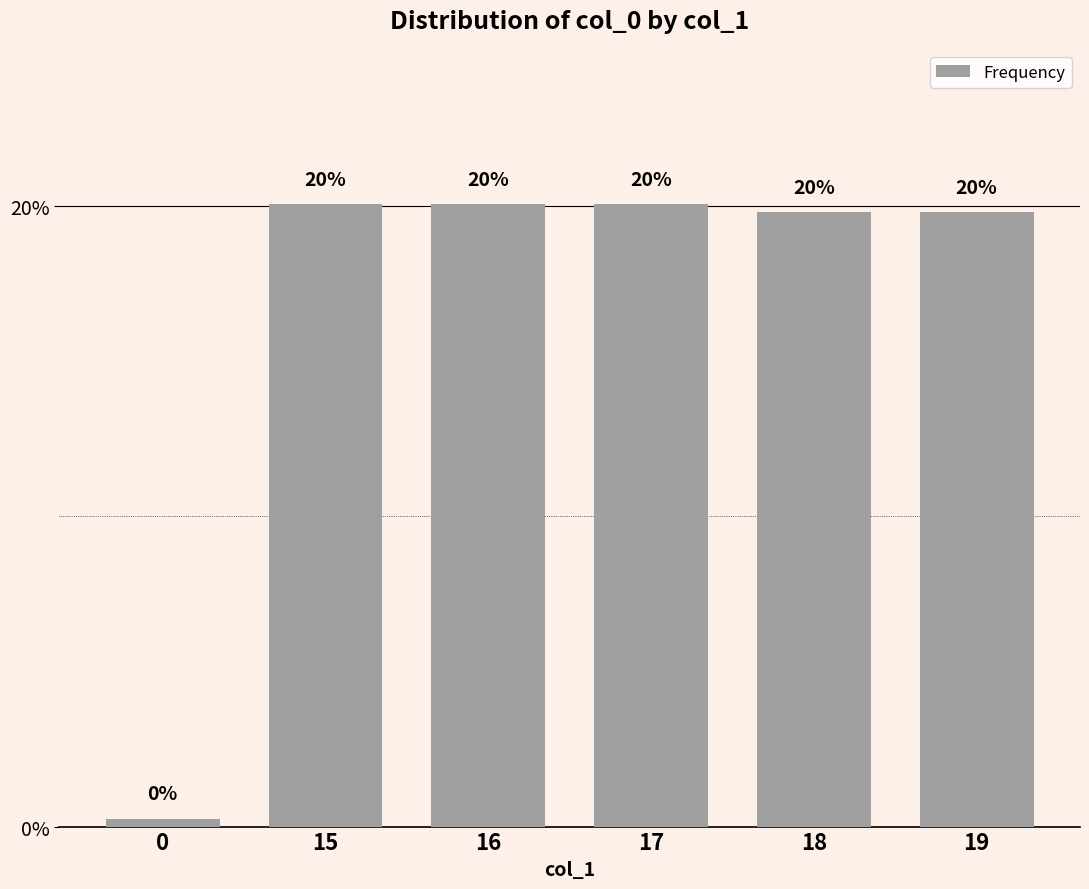

What is the value of the 6th bar from the left?

19.8